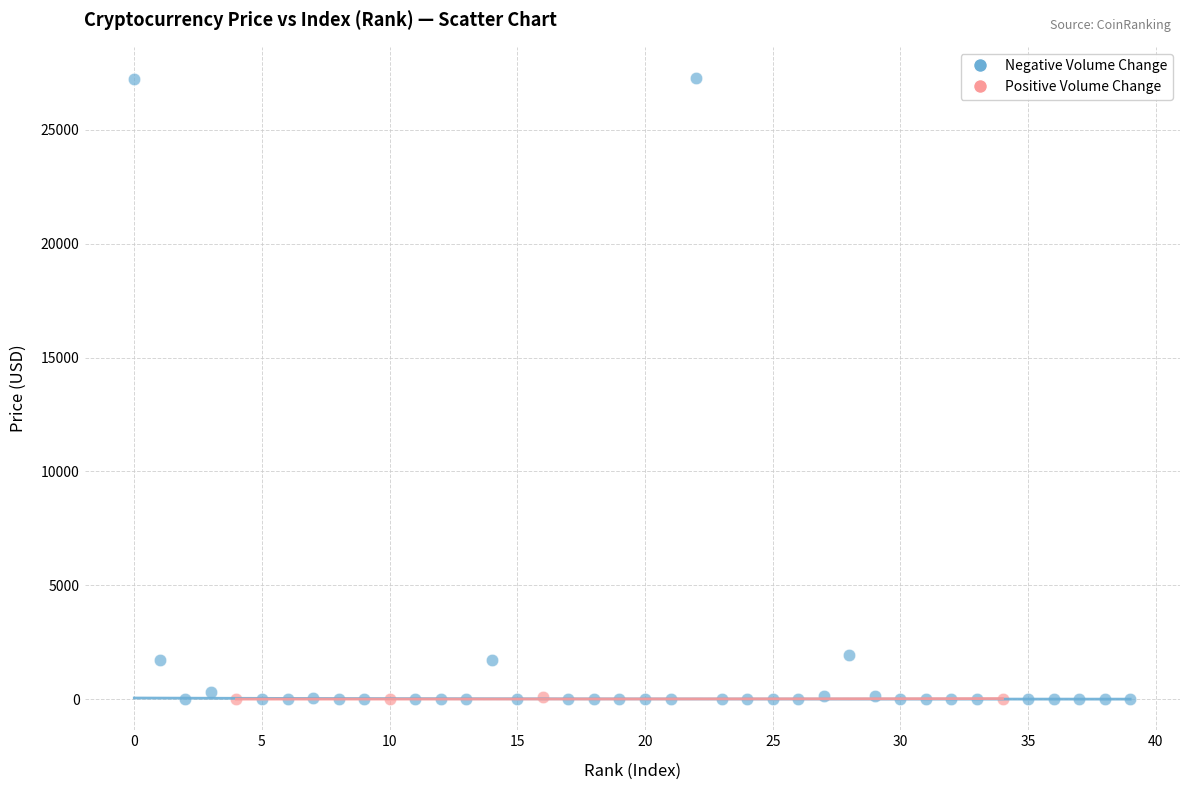

Which series reaches the maximum Y coordinate?

Negative Volume Change